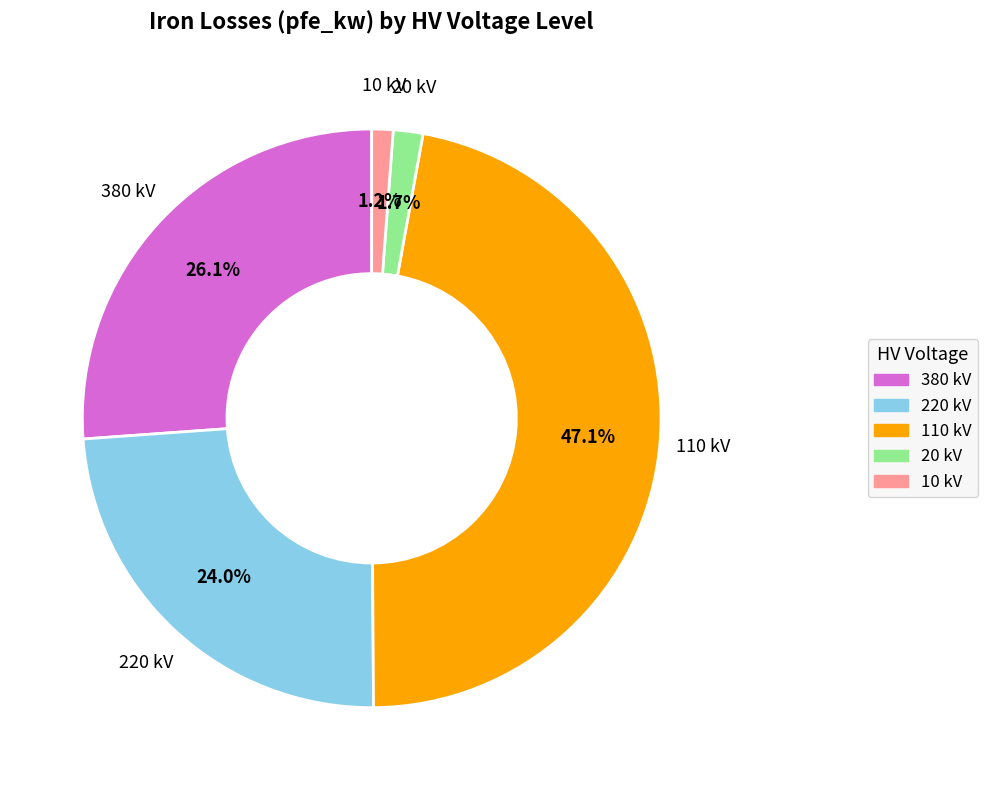

Is 110 kV the majority of the pie?

No